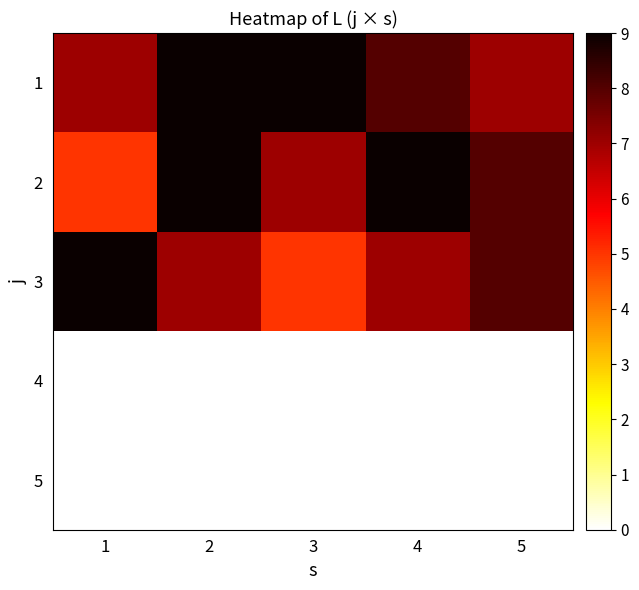

Reading left to right, transcribe all the data shown in this chart.

1: 1=7	2=9	3=9	4=8	5=7
2: 1=5	2=9	3=7	4=9	5=8
3: 1=9	2=7	3=5	4=7	5=8
4: 1=0	2=0	3=0	4=0	5=0
5: 1=0	2=0	3=0	4=0	5=0